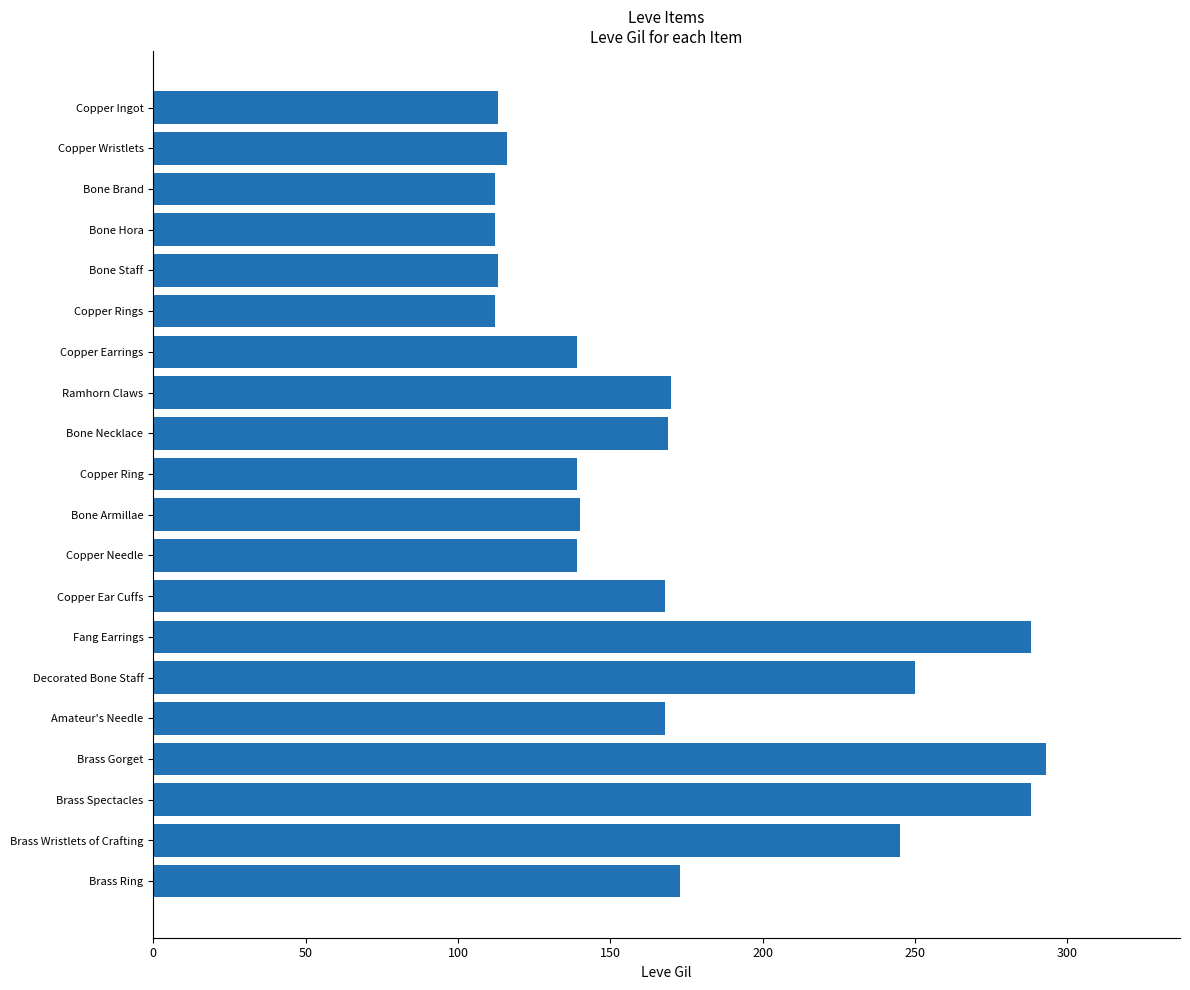

What is the change in value from Copper Ring to Brass Spectacles?

+149